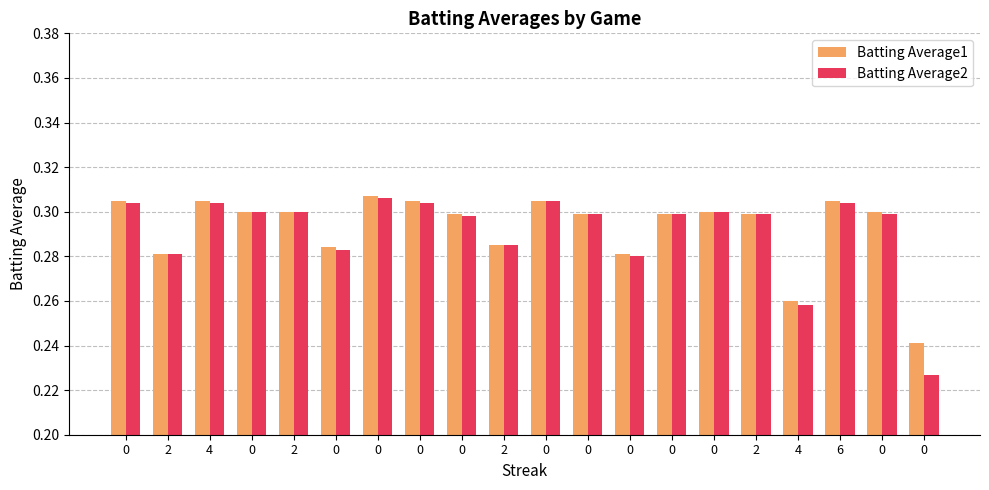

Reading right to left, transcribe all the data shown in this chart.

Batting Average1: 0=0.2	0=0.3	6=0.3	4=0.3	2=0.3	0=0.3	0=0.3	0=0.3	0=0.3	0=0.3	2=0.3	0=0.3	0=0.3	0=0.3	0=0.3	2=0.3	0=0.3	4=0.3	2=0.3	0=0.3
Batting Average2: 0=0.2	0=0.3	6=0.3	4=0.3	2=0.3	0=0.3	0=0.3	0=0.3	0=0.3	0=0.3	2=0.3	0=0.3	0=0.3	0=0.3	0=0.3	2=0.3	0=0.3	4=0.3	2=0.3	0=0.3